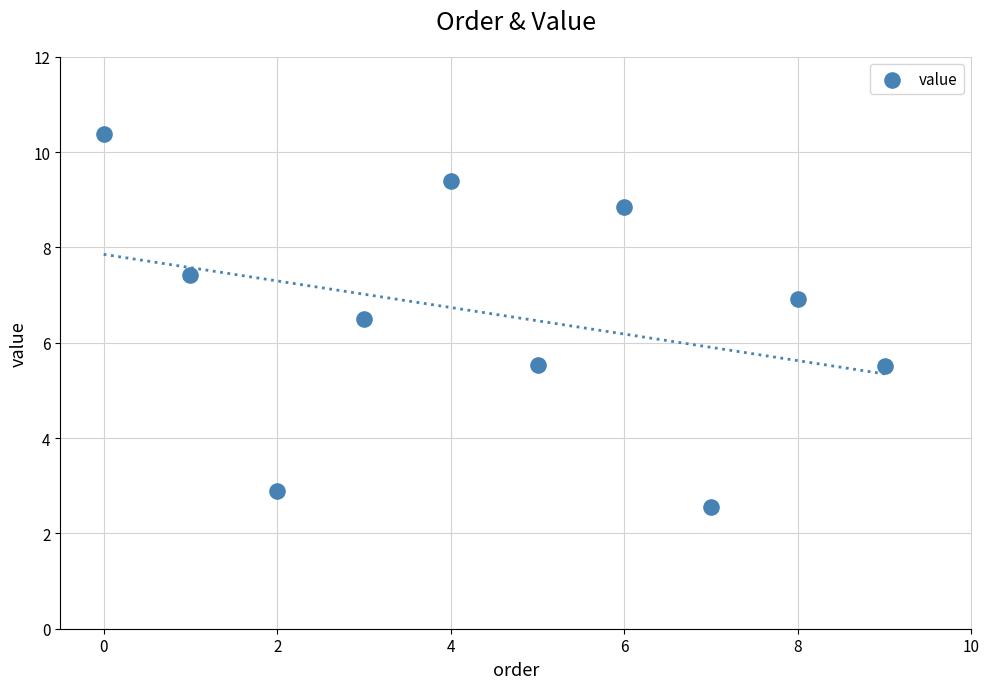

What is the range of Y values (max minus min)?

7.8